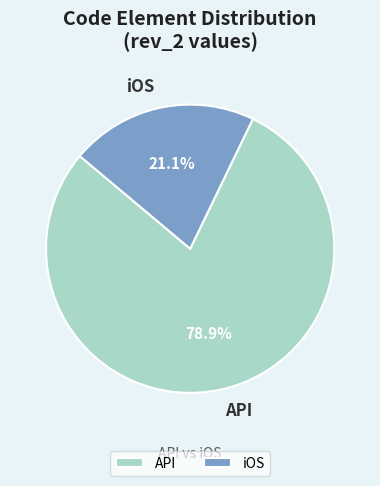

Rank the categories by value from lowest to highest.

iOS, API